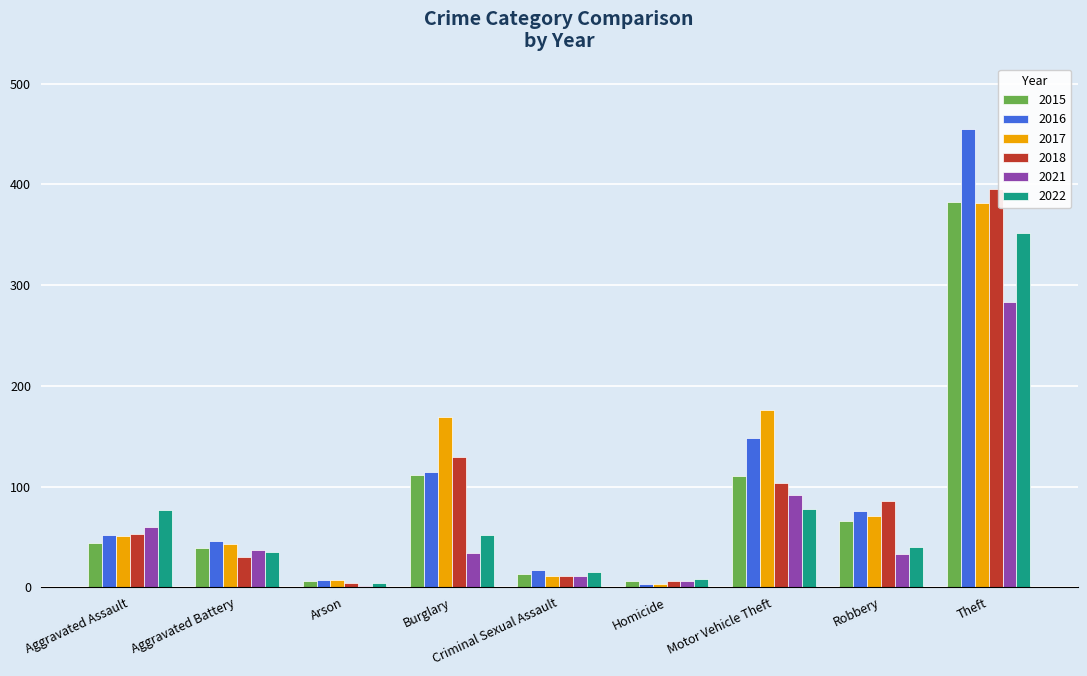

Is the value of 2021 at Theft greater than the value of 2017 at Burglary?

Yes